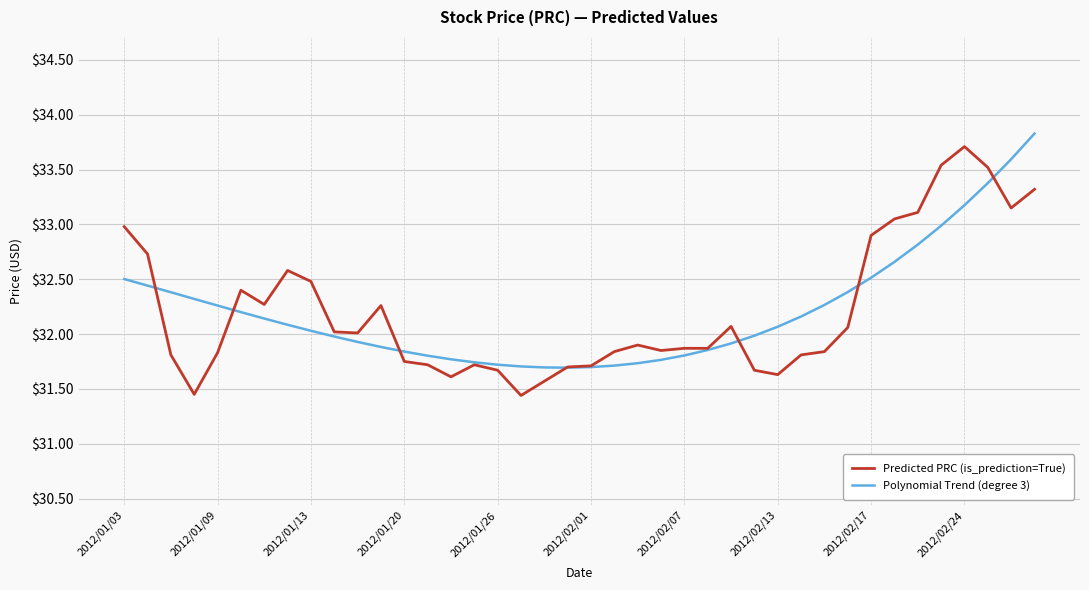

What is the difference between the maximum and minimum values in the Predicted PRC (is_prediction=True) series?

2.3